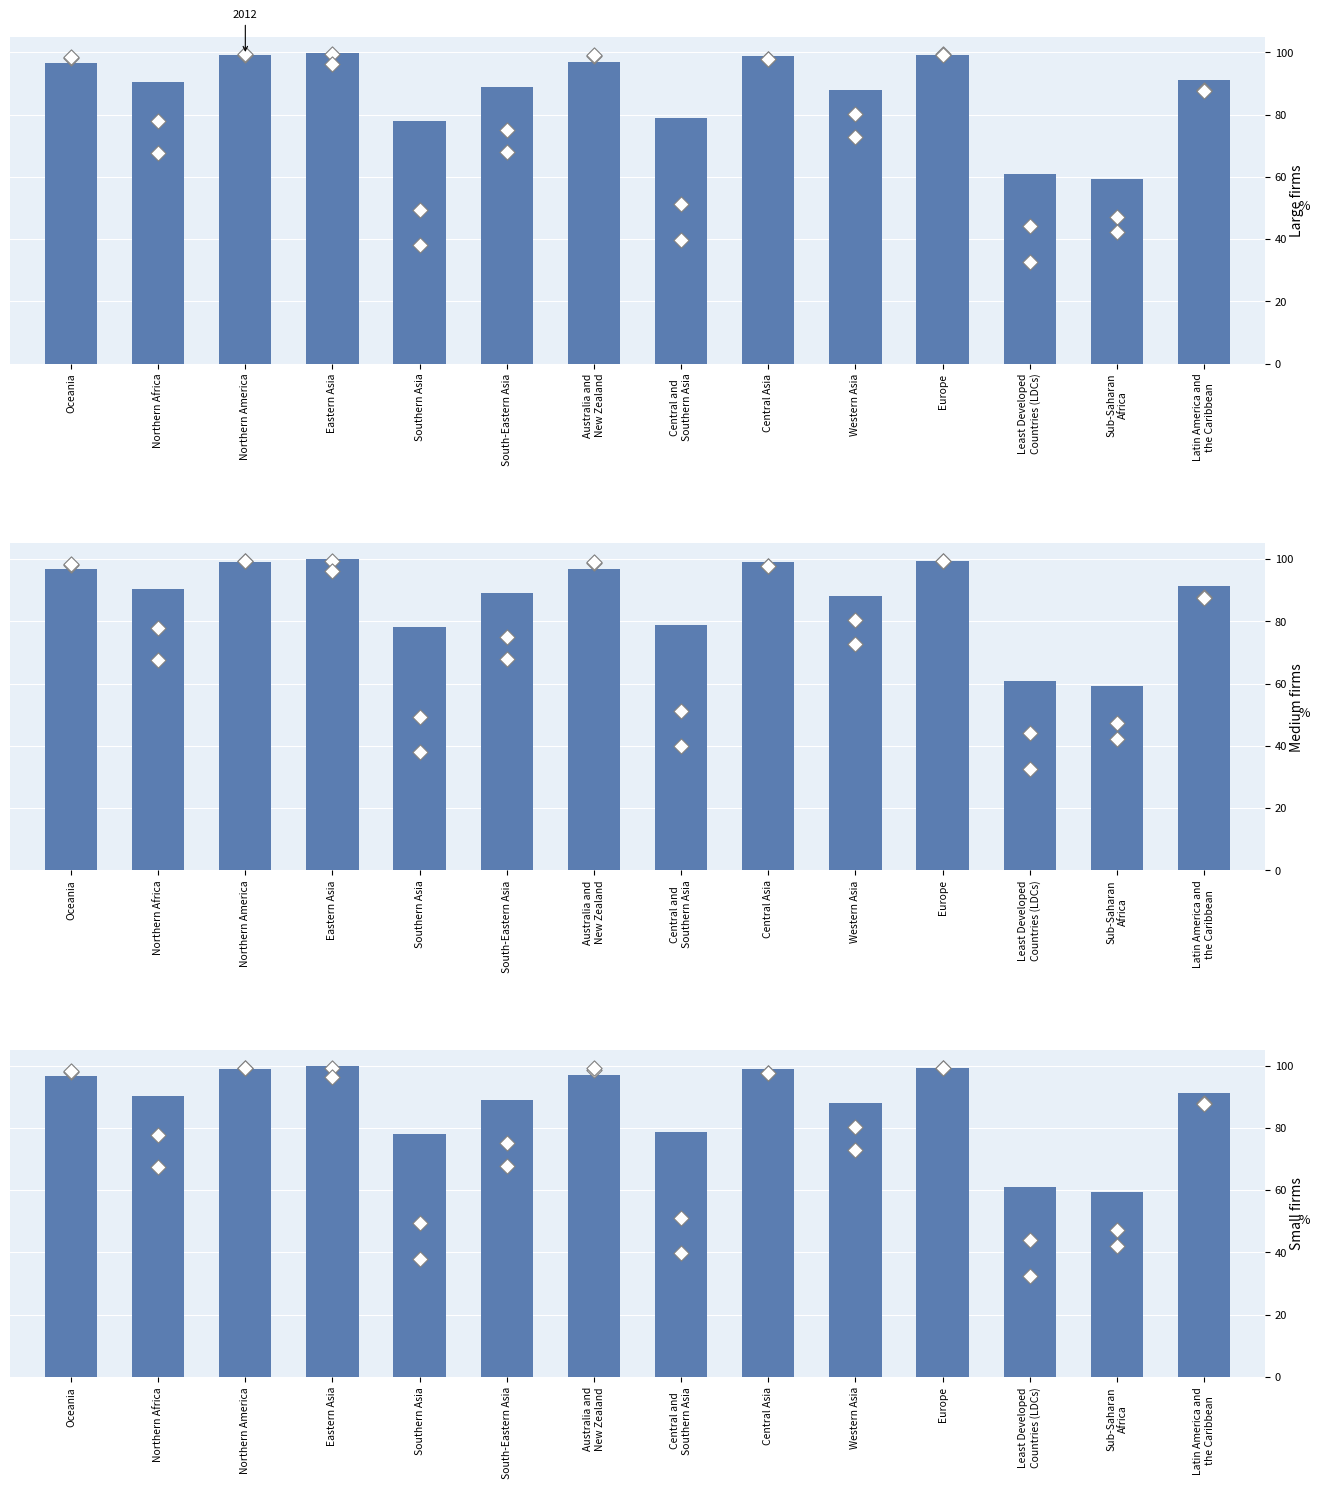

Which series reaches the minimum Y coordinate?

2009